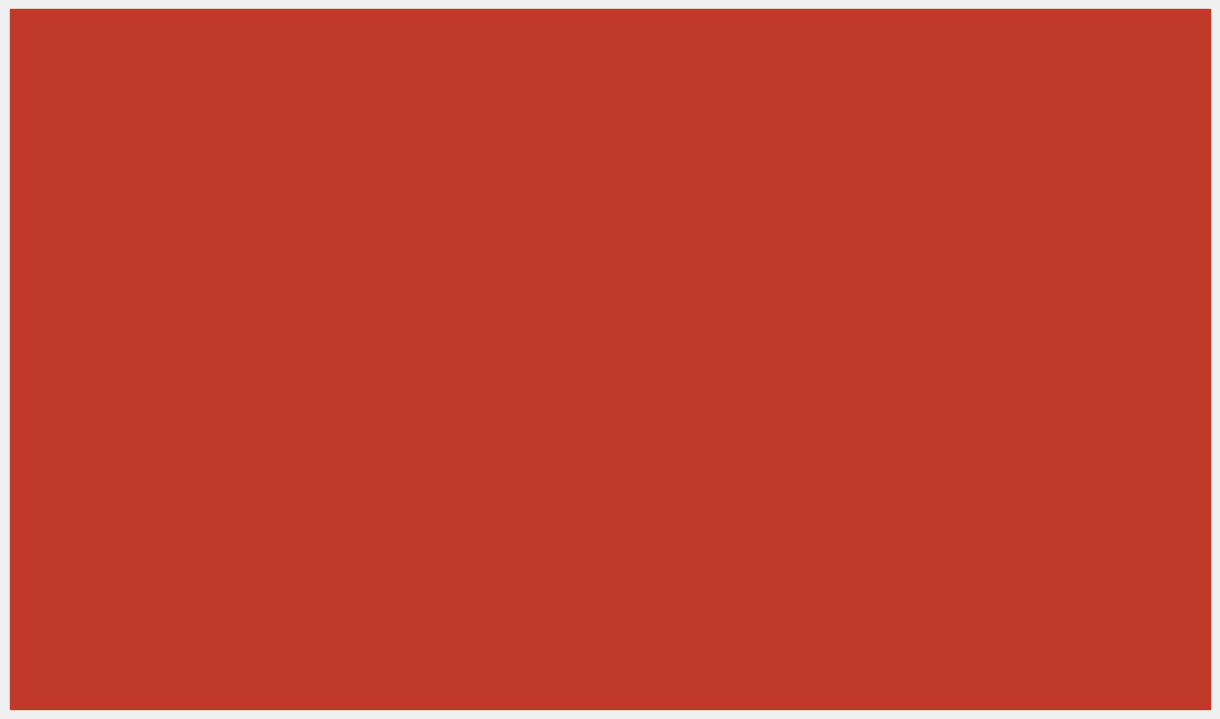

Is it true that 2023 equals 8 at ROBBERY?

False